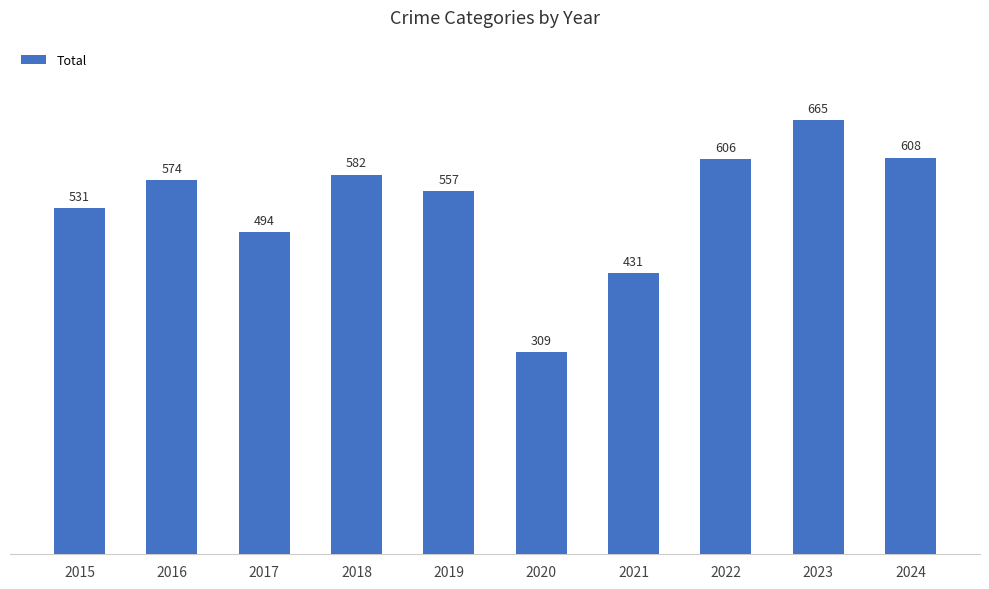

How many bars are there in total?

10